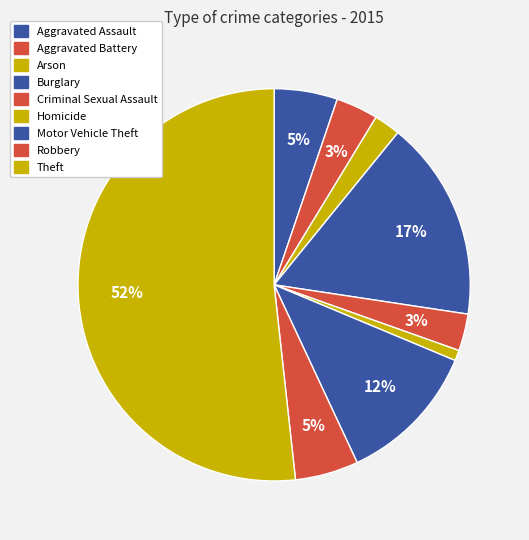

Is it true that Aggravated Assault is 10% of the pie?

False